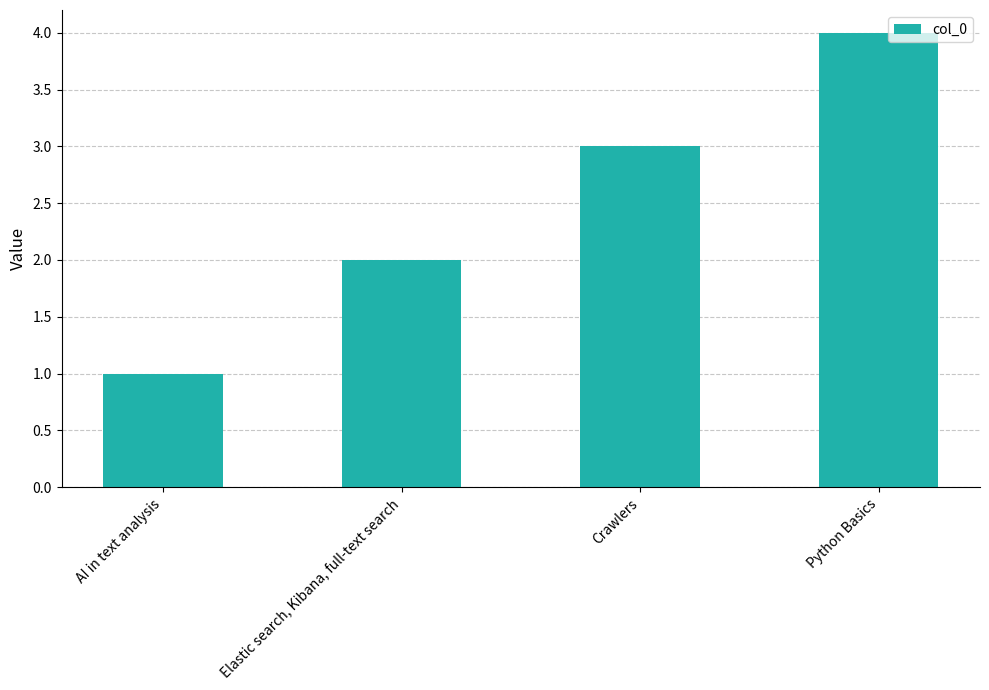

Which has a higher value, Crawlers or AI in text analysis?

Crawlers